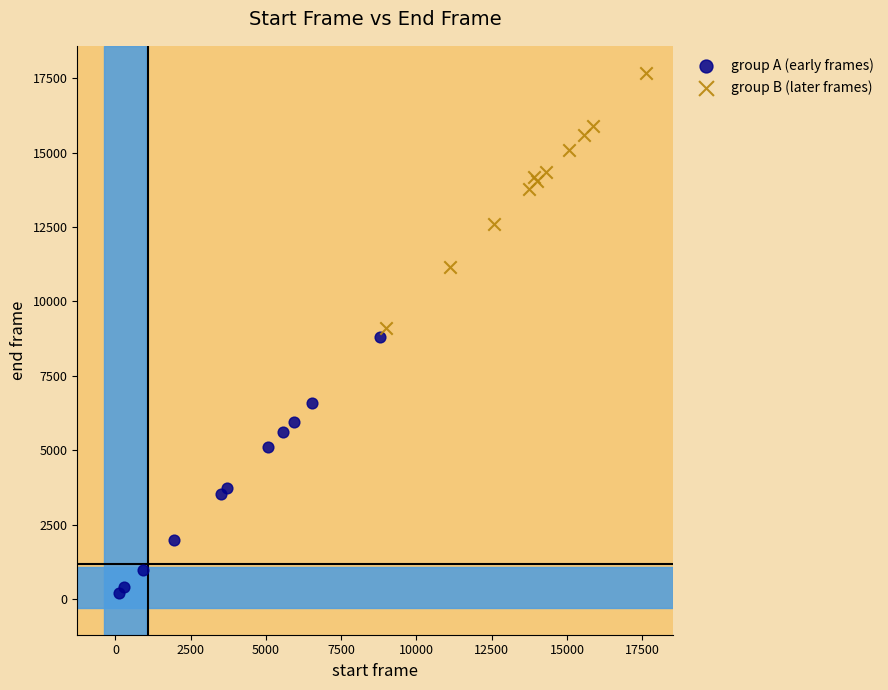

What are all the series names shown in the legend?

group A (early frames), group B (later frames)